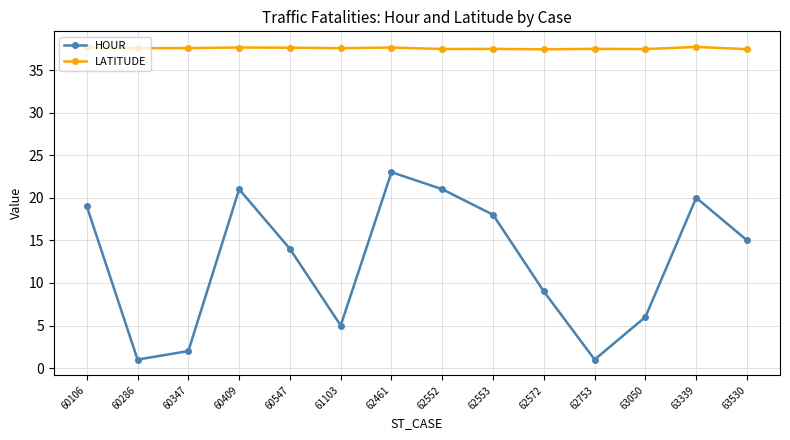

Which series changed the most between 60409 and 60547?

HOUR